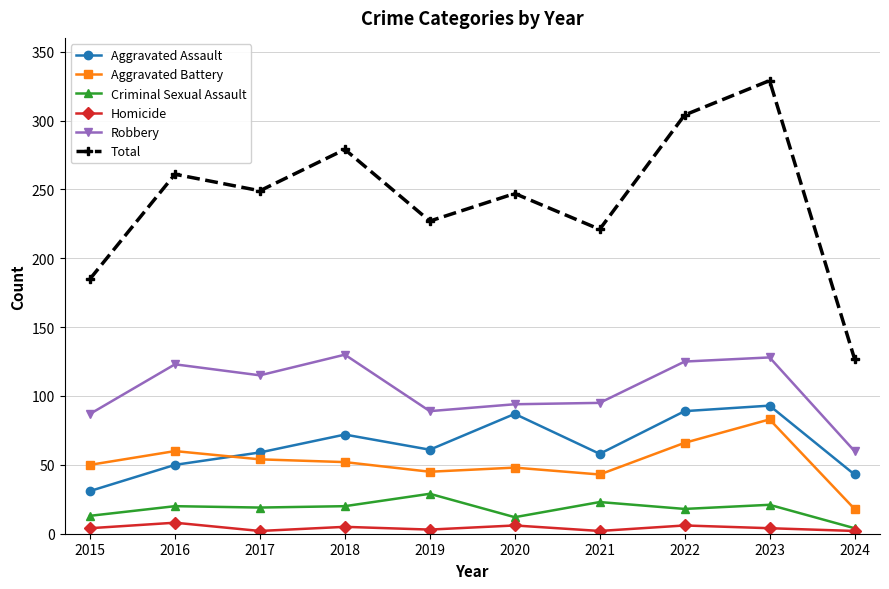

What is the difference between the Homicide values at 2023 and 2024?

2